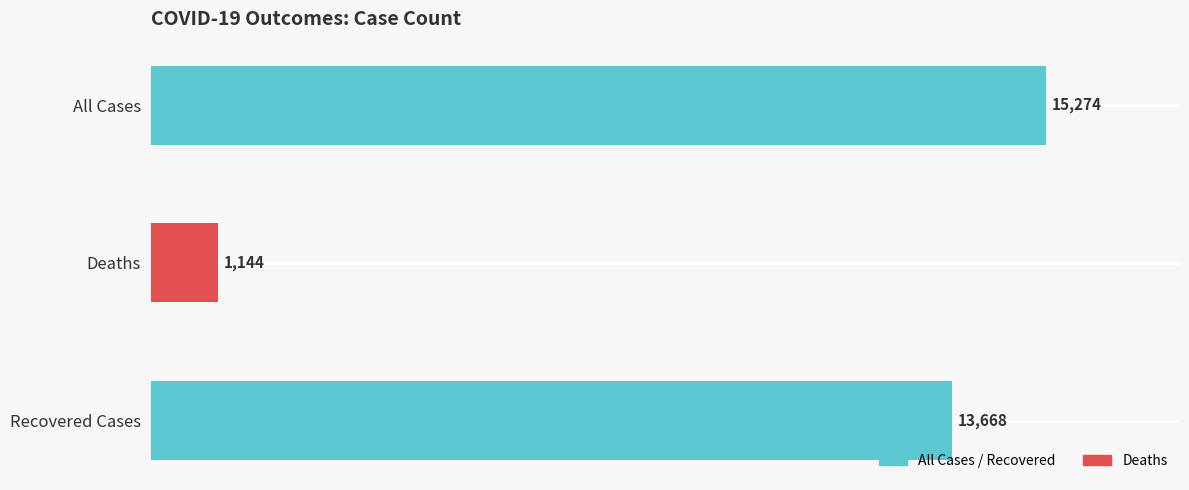

What is the difference between the maximum and second lowest values?

1606